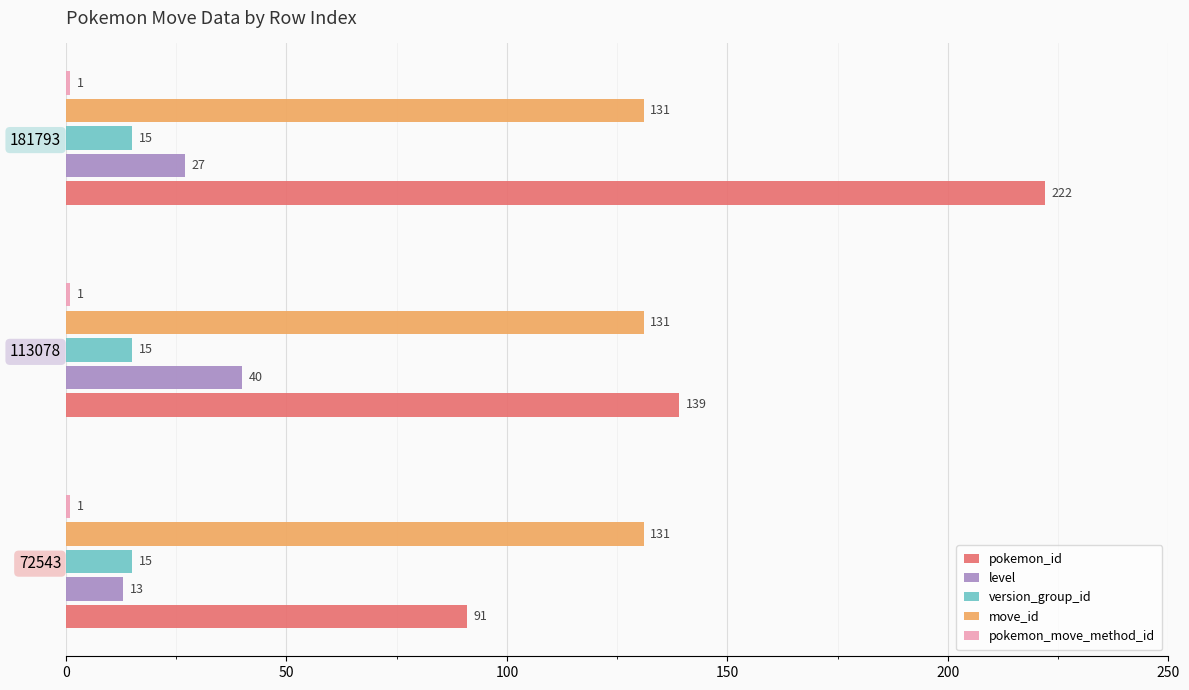

What is the maximum value for level?

40